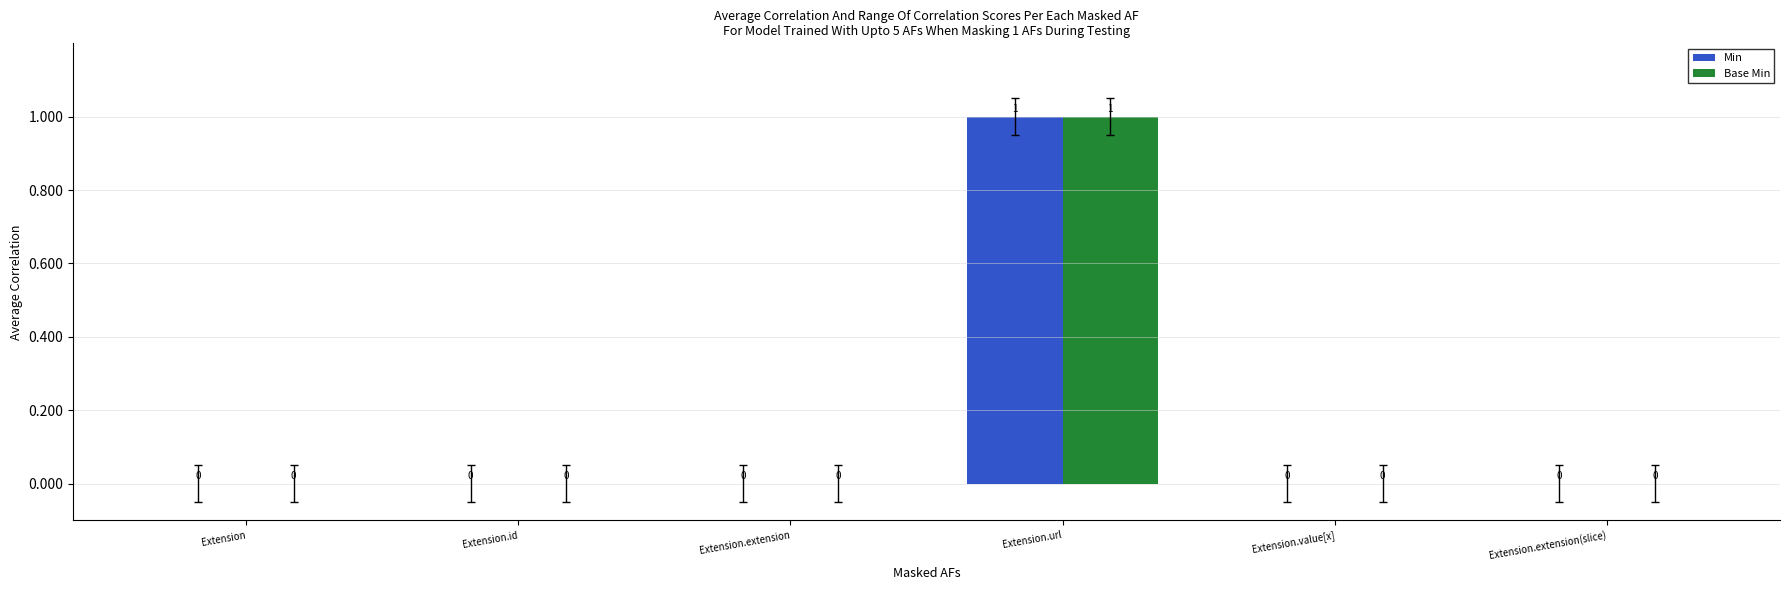

Count the number of data series in this chart.

2